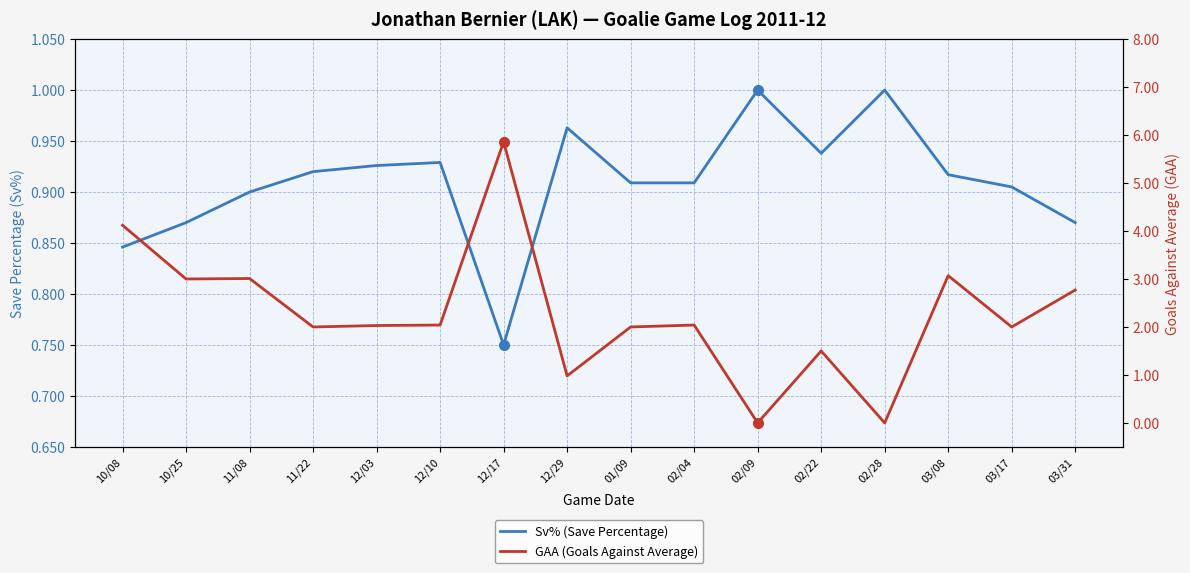

What is the total value across all series at 12/03?

3.0